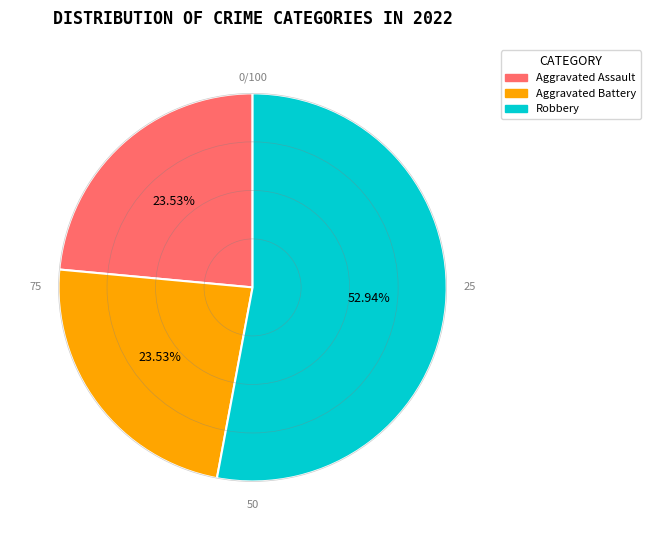

Does any single category account for the majority?

Yes